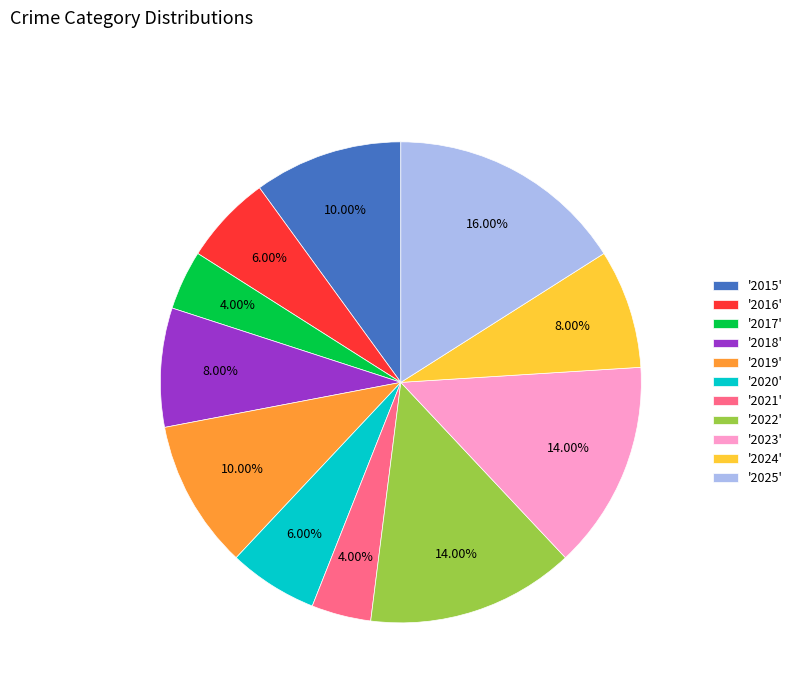

Which category has the biggest portion of the pie?

'2025'